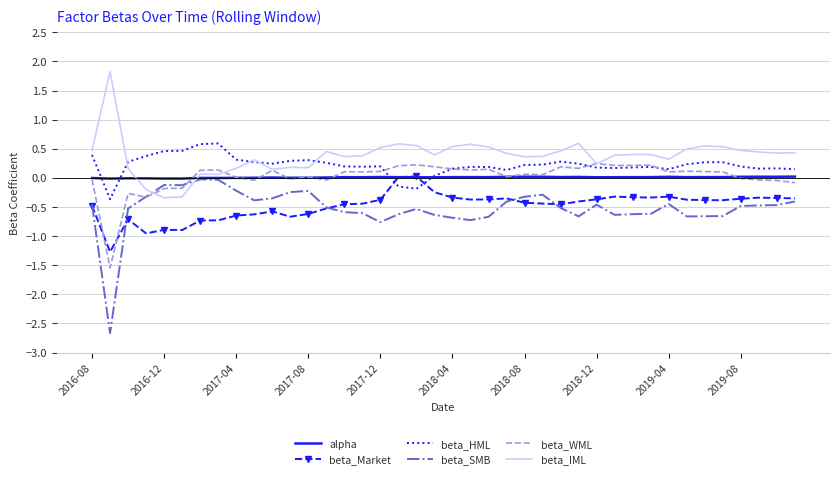

True or false: beta_IML and beta_Market intersect in this chart.

False